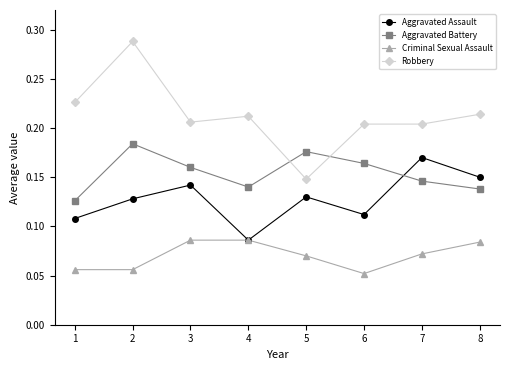

Which series has the largest total across all categories?

Robbery